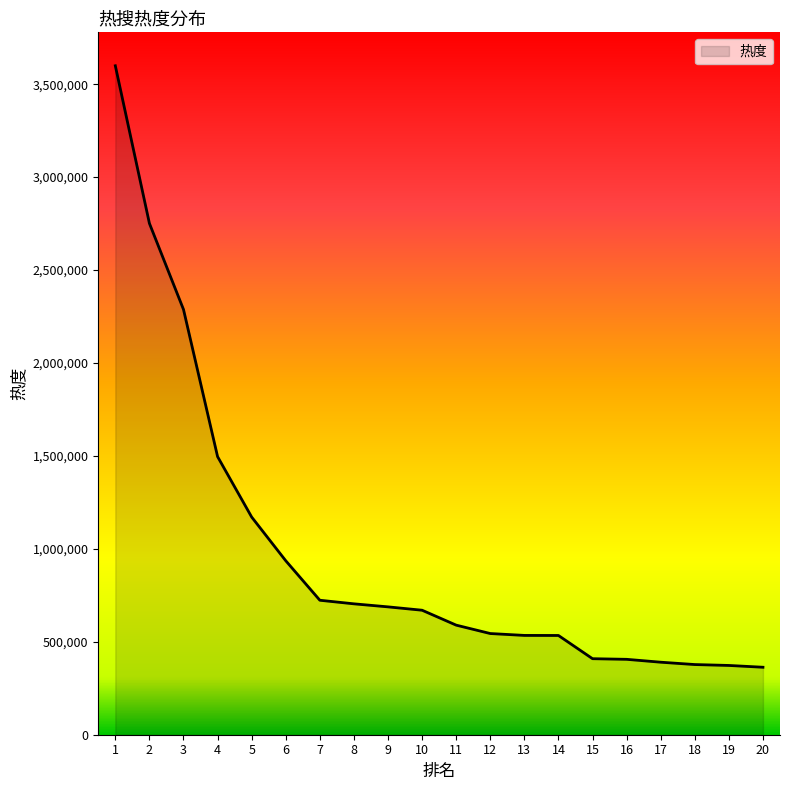

Approximately how many times larger is the value at 20 compared to 16?

0.9